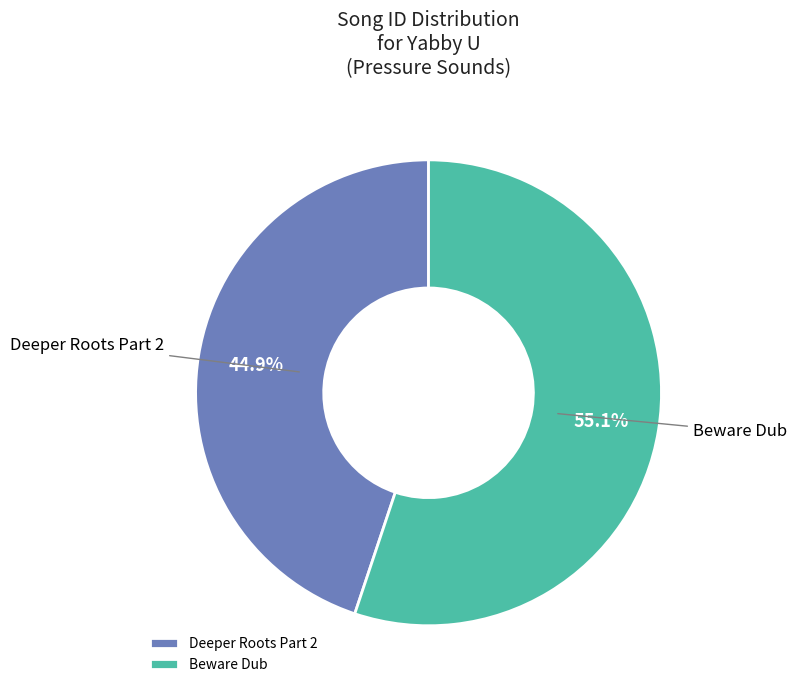

Approximately how many times larger is the value at Deeper Roots Part 2 compared to Beware Dub?

0.8